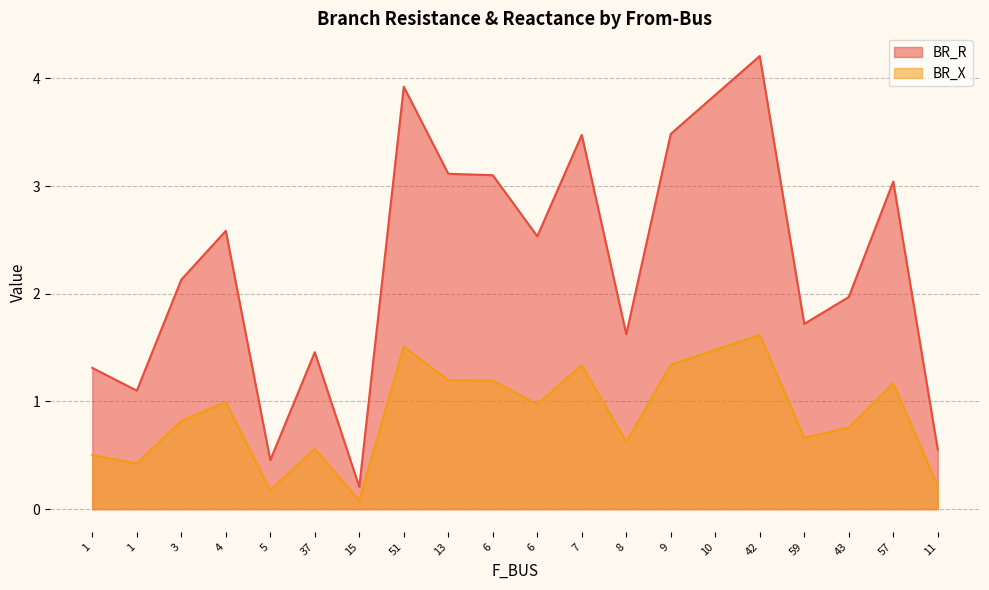

Where does the BR_R series first go above 2?

3